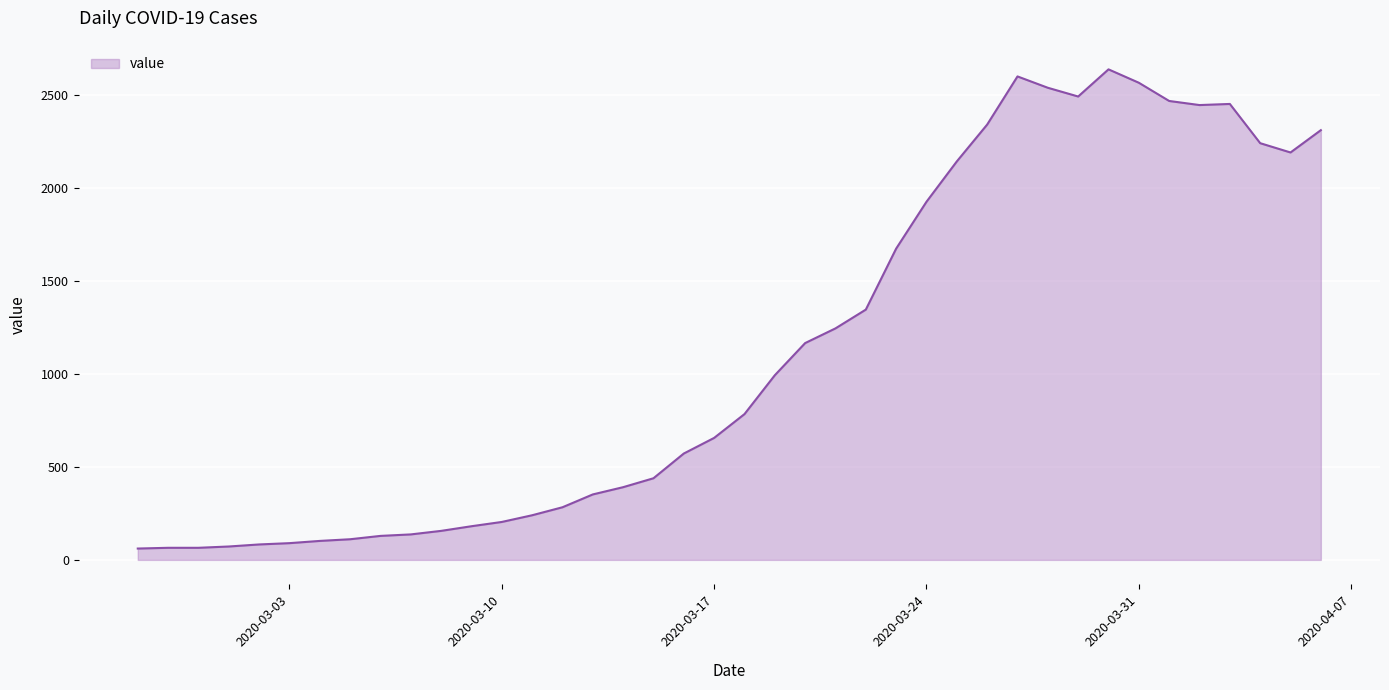

What is the smallest value displayed?

61